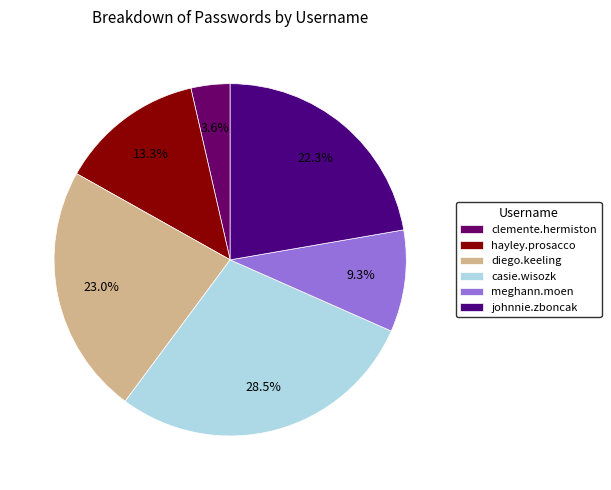

Which category has the biggest portion of the pie?

casie.wisozk